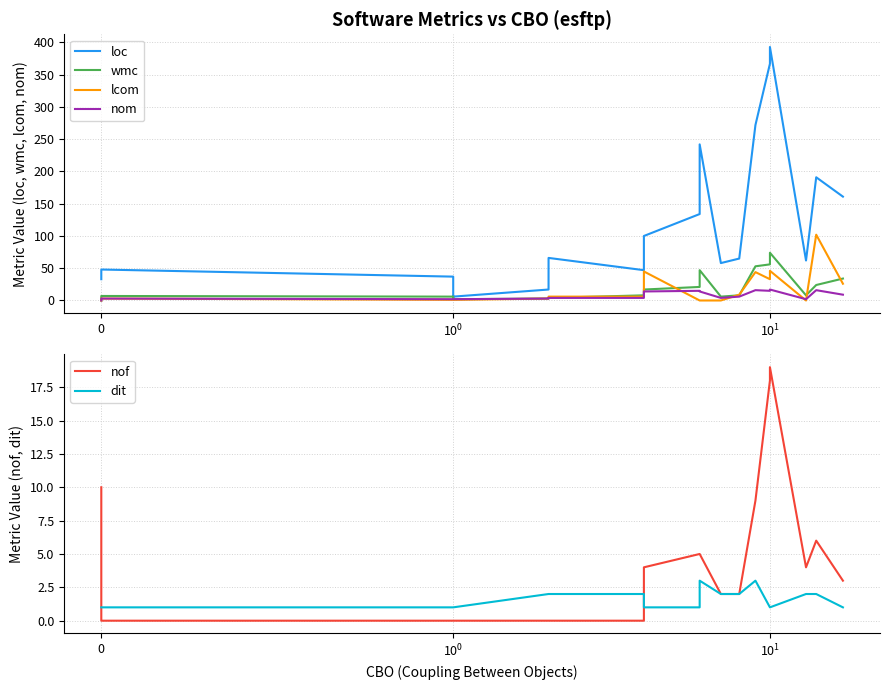

Is the value of nom at 10 greater than the value of lcom at $\mathdefault{0}$?

Yes